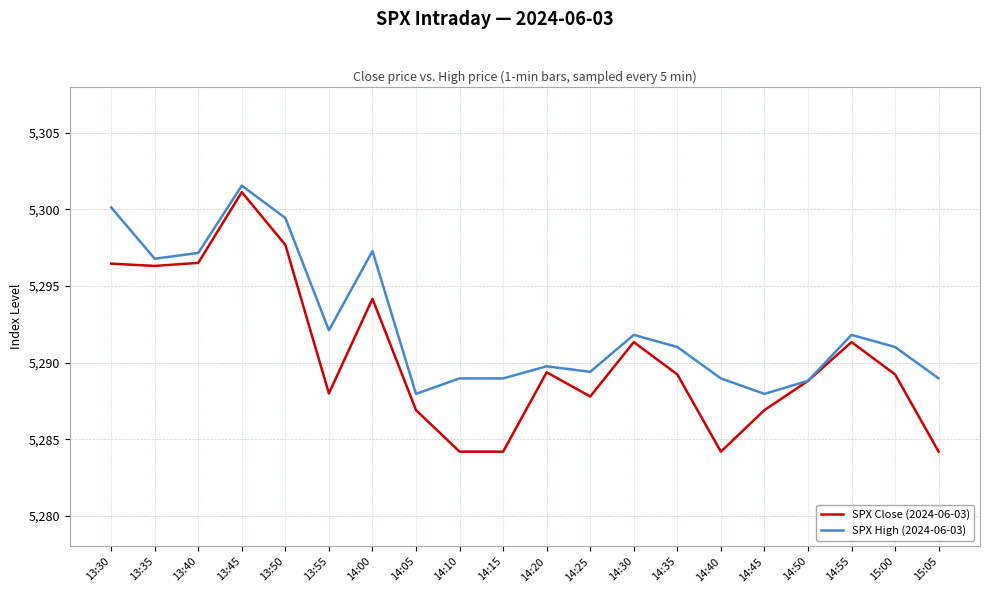

What position from the right is 13:35?

19